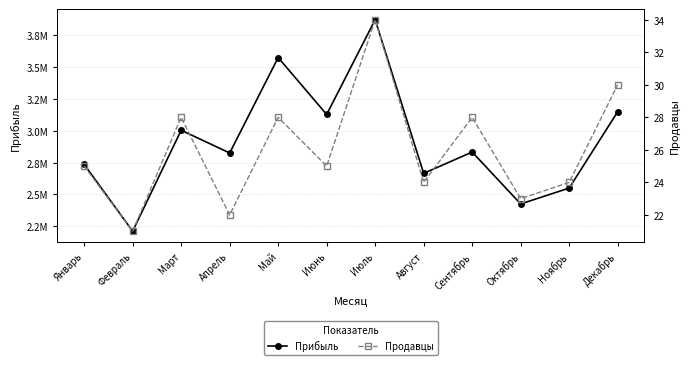

Which category has the lowest value across all series?

Февраль